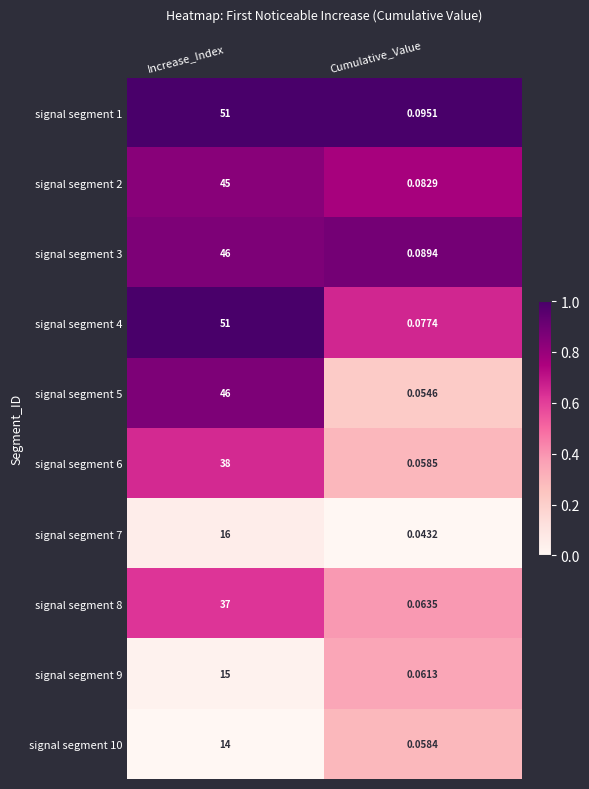

List the labels in order of signal segment 3 value, smallest first.

Cumulative_Value, Increase_Index